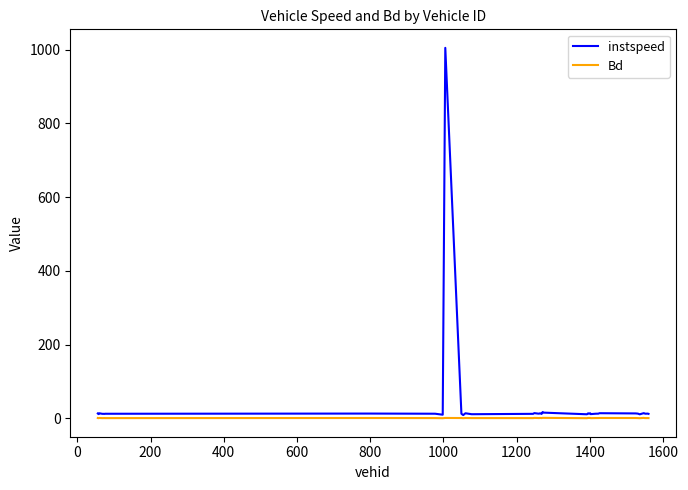

Rank the series by their maximum value, from lowest to highest.

Bd, instspeed